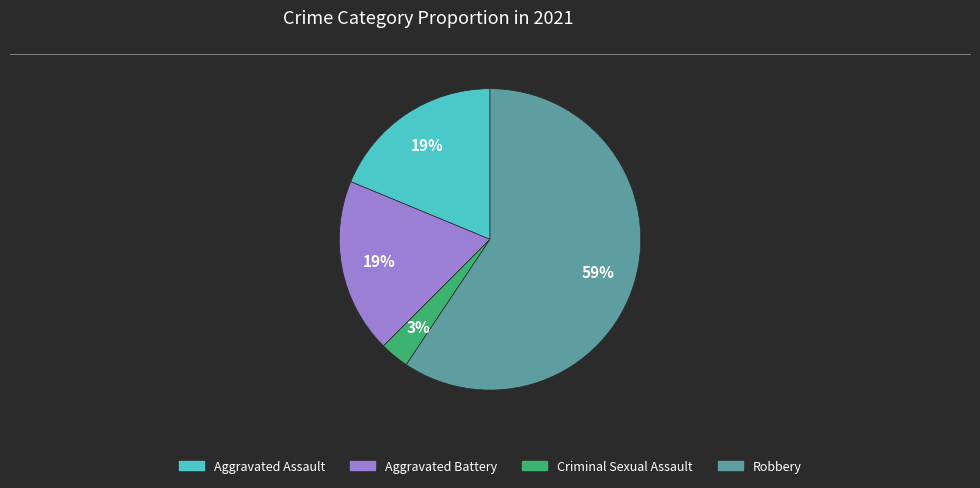

What percentage is the Aggravated Battery slice, to the nearest percent?

19%